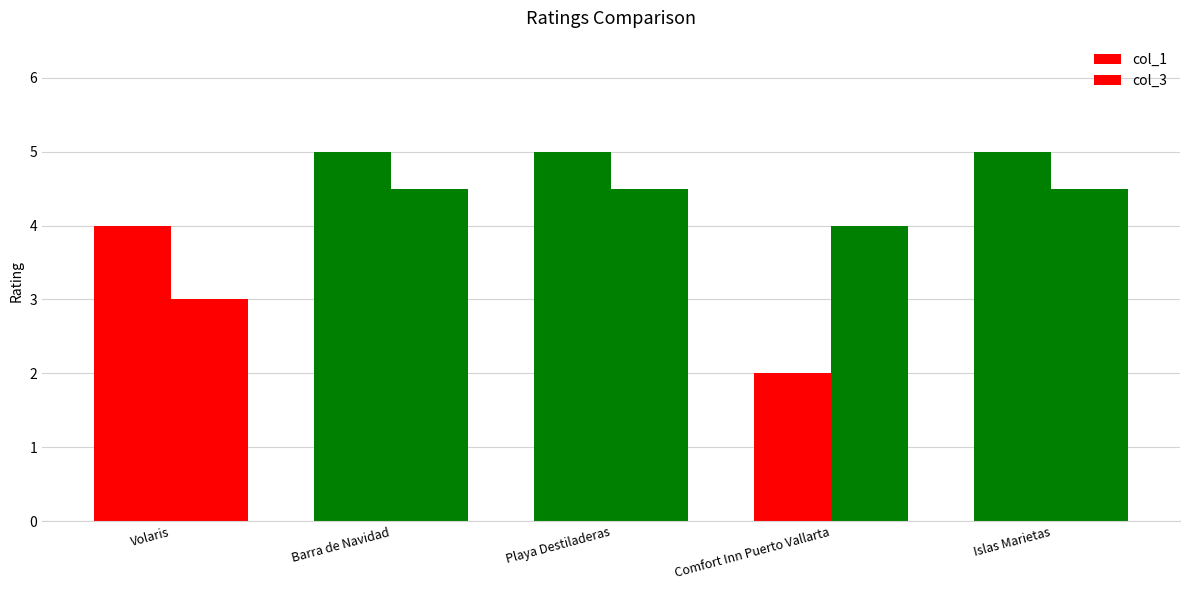

What is the maximum value shown in the chart?

5.0